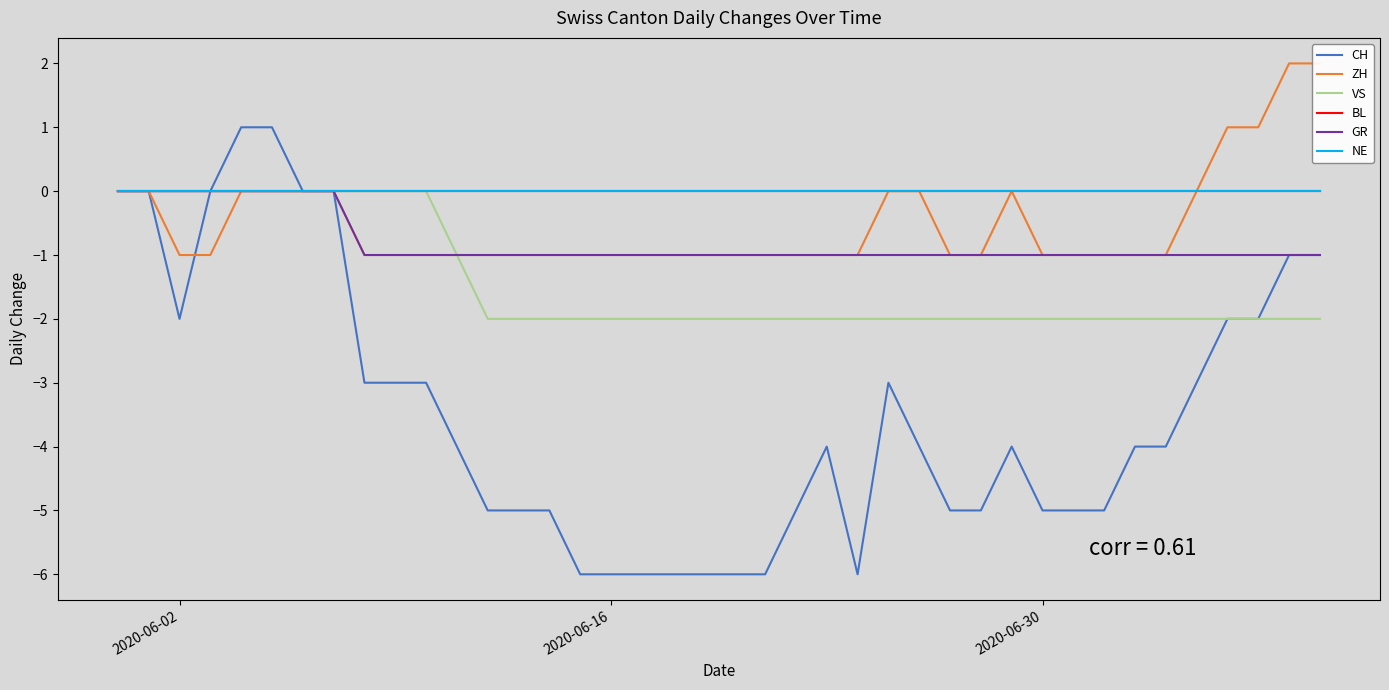

Is it true that CH equals -2 at 10?

False